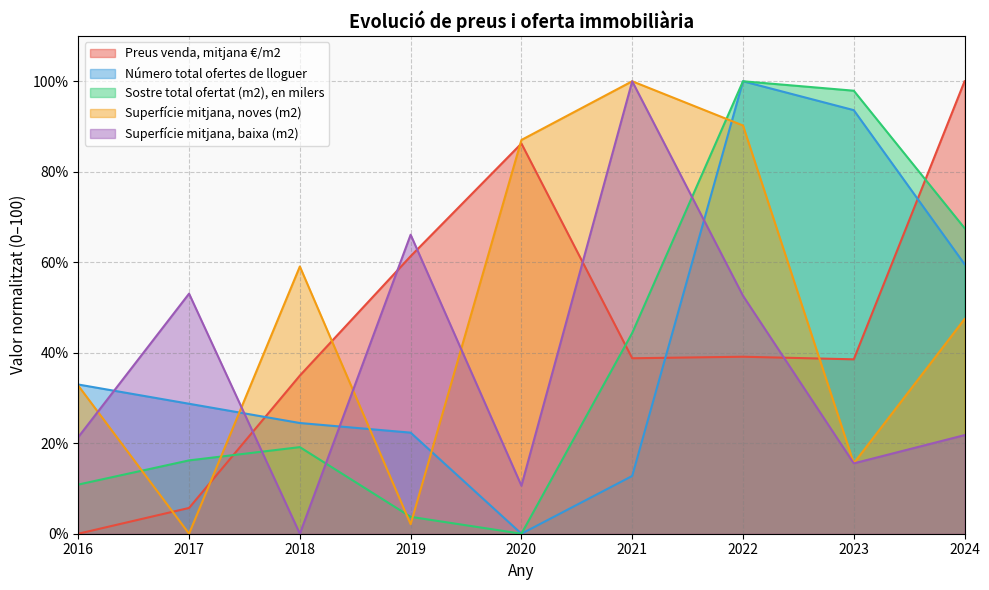

Reading left to right, list all the values displayed in this chart.

Preus venda, mitjana €/m2: 2016=0.0	2017=5.7	2018=35.0	2019=61.3	2020=86.2	2021=38.8	2022=39.1	2023=38.5	2024=100.0
Número total ofertes de lloguer: 2016=33.0	2017=28.7	2018=24.5	2019=22.3	2020=0.0	2021=12.8	2022=100.0	2023=93.6	2024=59.6
Sostre total ofertat (m2), en milers: 2016=10.9	2017=16.2	2018=19.1	2019=3.7	2020=0.0	2021=44.4	2022=100.0	2023=97.9	2024=67.5
Superfície mitjana, noves (m2): 2016=32.7	2017=0.0	2018=59.1	2019=2.1	2020=87.0	2021=100.0	2022=90.2	2023=15.6	2024=47.4
Superfície mitjana, baixa (m2): 2016=21.4	2017=53.1	2018=0.0	2019=66.1	2020=10.6	2021=100.0	2022=52.6	2023=15.5	2024=21.8